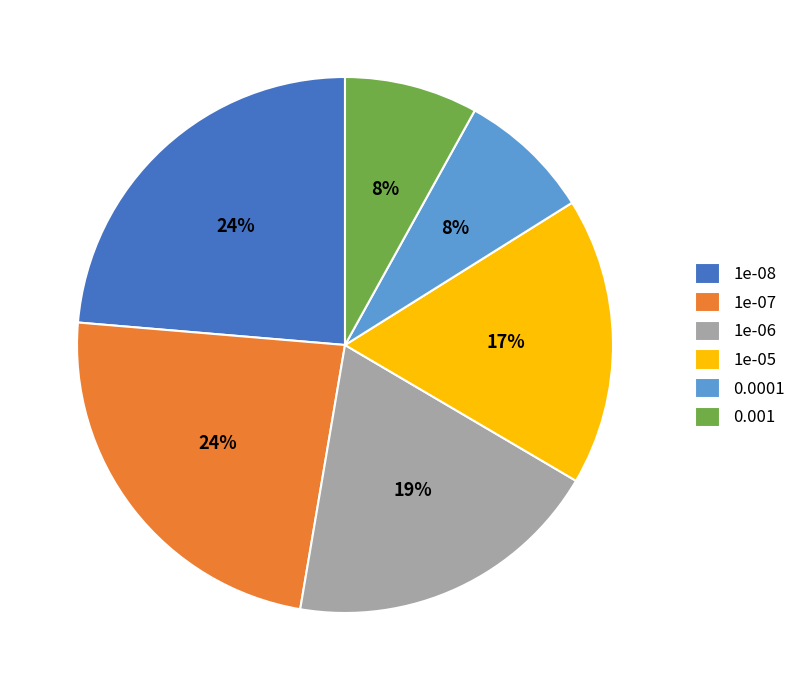

Is there any slice that represents more than half of the pie?

No